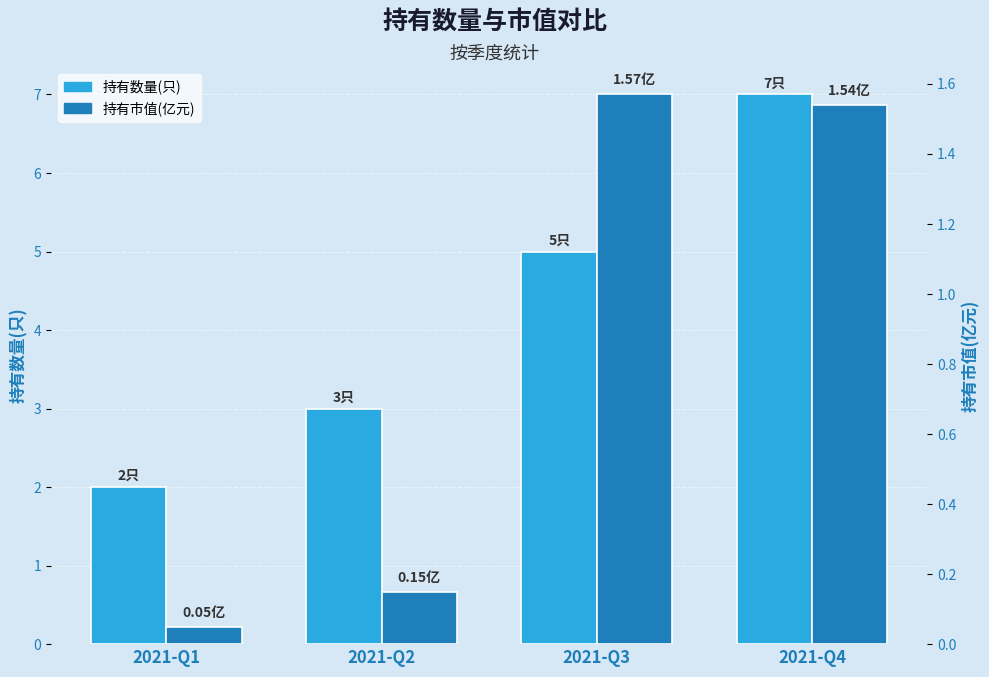

Reading left to right, list all the values displayed in this chart.

持有数量(只): 2021-Q1=2.0	2021-Q2=3.0	2021-Q3=5.0	2021-Q4=7.0
持有市值(亿元): 2021-Q1=0.1	2021-Q2=0.1	2021-Q3=1.6	2021-Q4=1.5